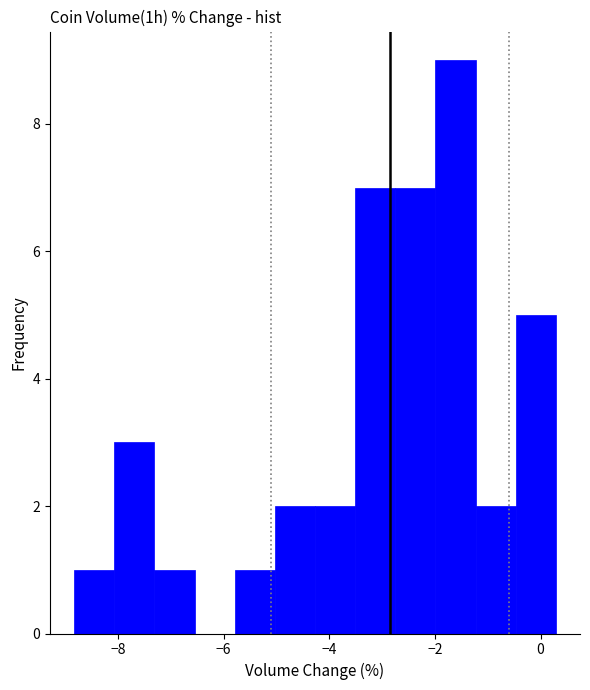

Read against the x-axis, roughly where is the centre of the tallest bar?

-1.6